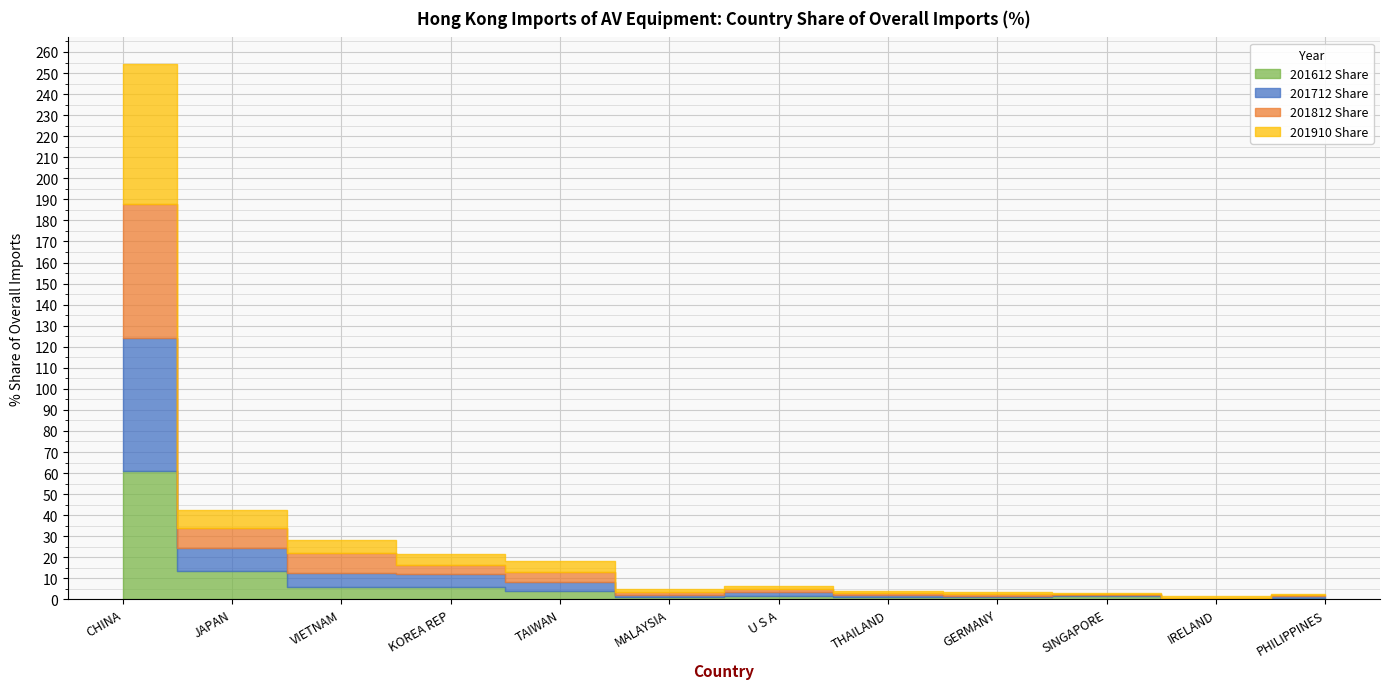

What is the minimum value shown in the chart?

0.1